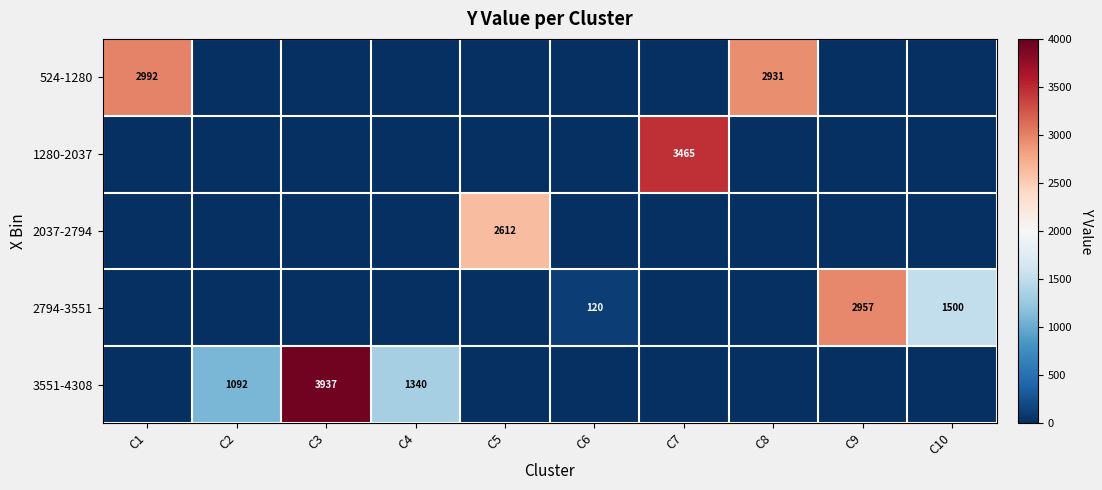

What is the total value across all series at C1?

2992